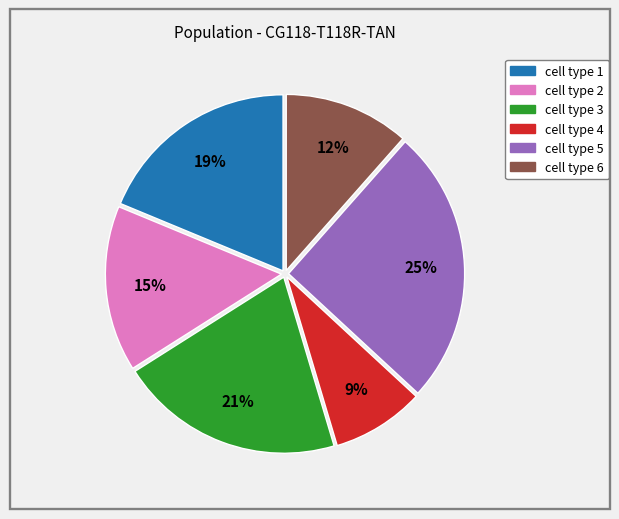

Is the sum of cell type 2 and cell type 6 greater than half?

No